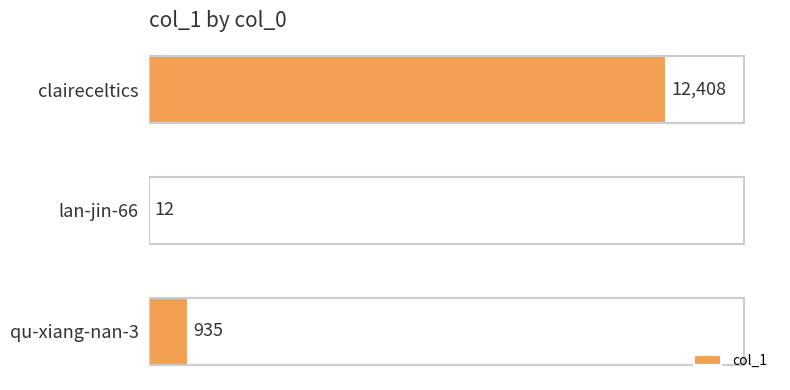

What is the sum of the values at qu-xiang-nan-3 and lan-jin-66?

947